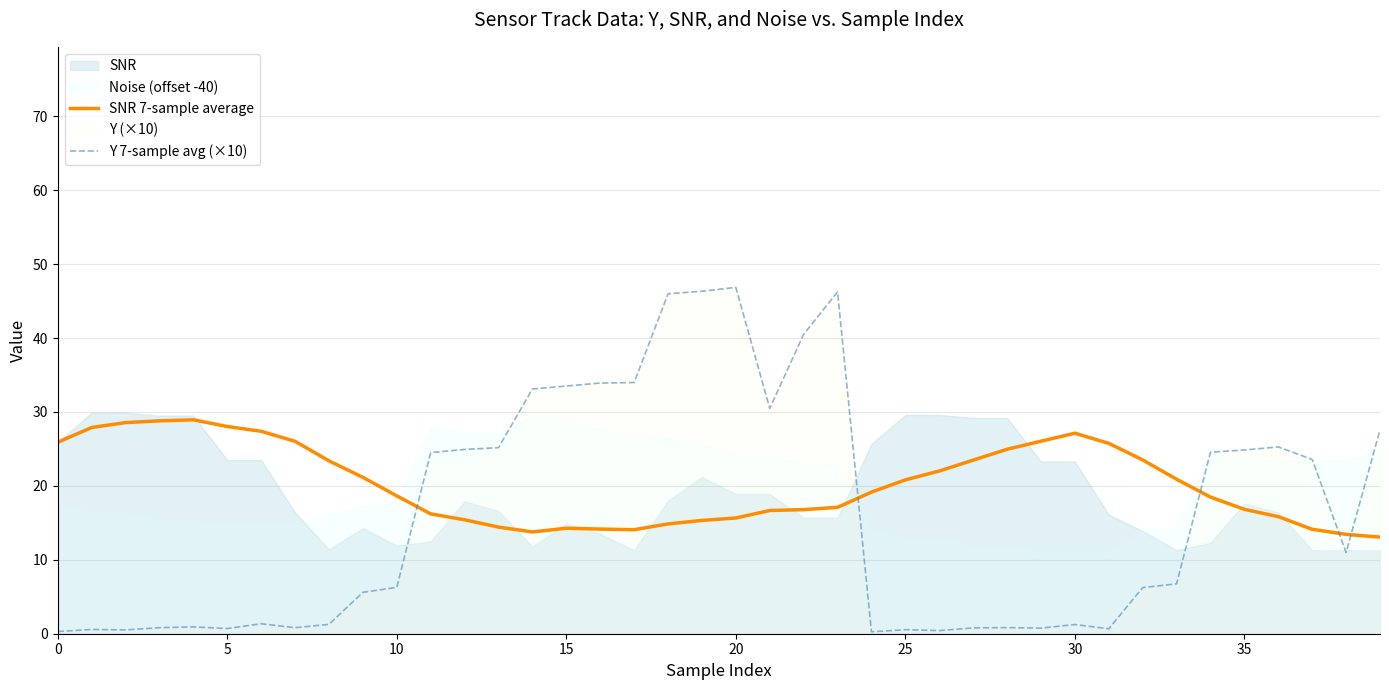

True or false: Y 7-sample avg (×10) and SNR 7-sample average intersect in this chart.

True